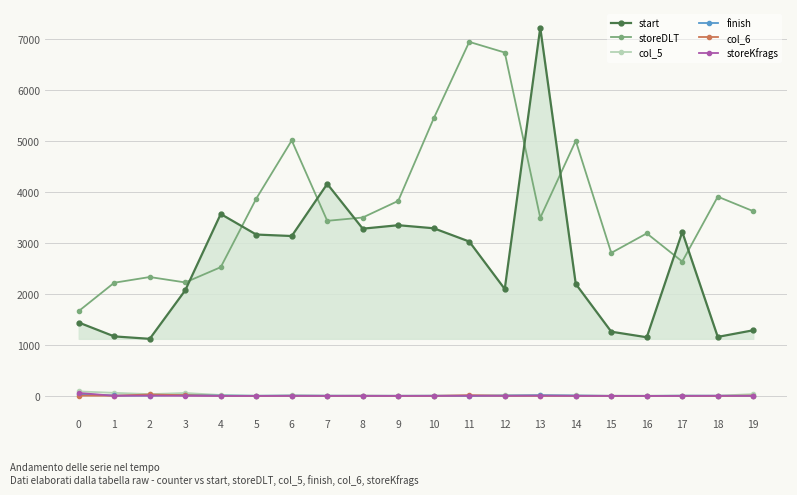

What is the maximum value shown in the chart?

7225